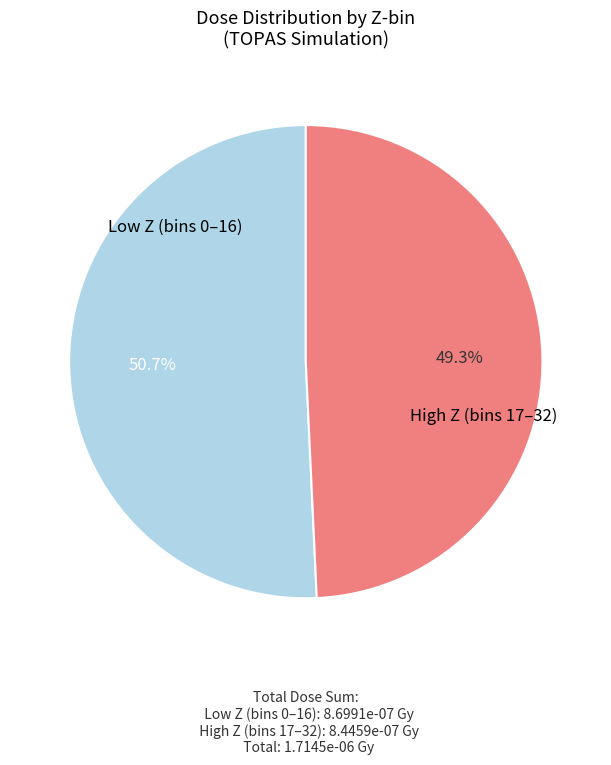

Is there a majority slice in this chart?

Yes